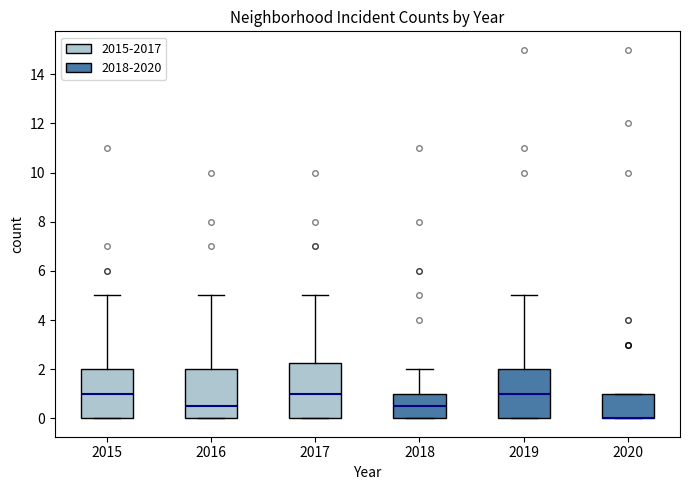

Where is the lower edge of the box at x = 2019 on the y-axis? The values are not printed on the chart, so give them approximately, as read against the axis.

0.0